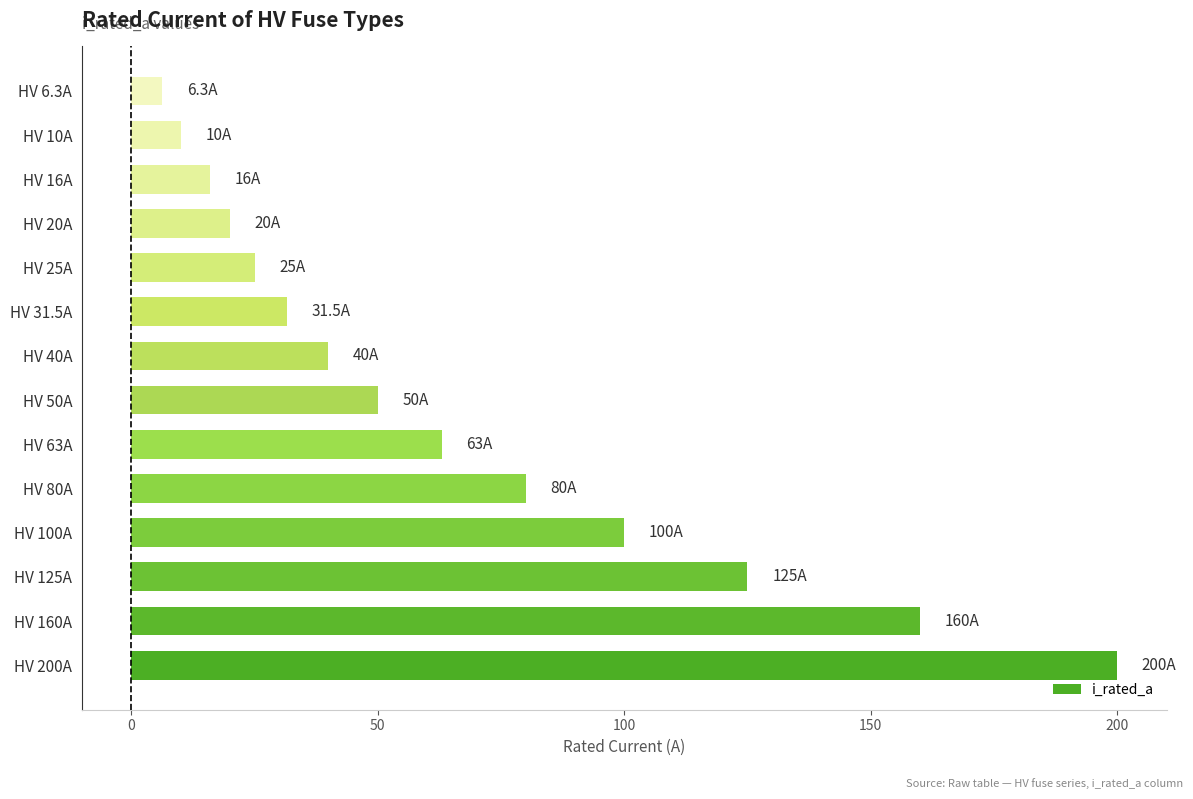

Approximately how many times larger is the value at HV 63A compared to HV 31.5A?

2.0